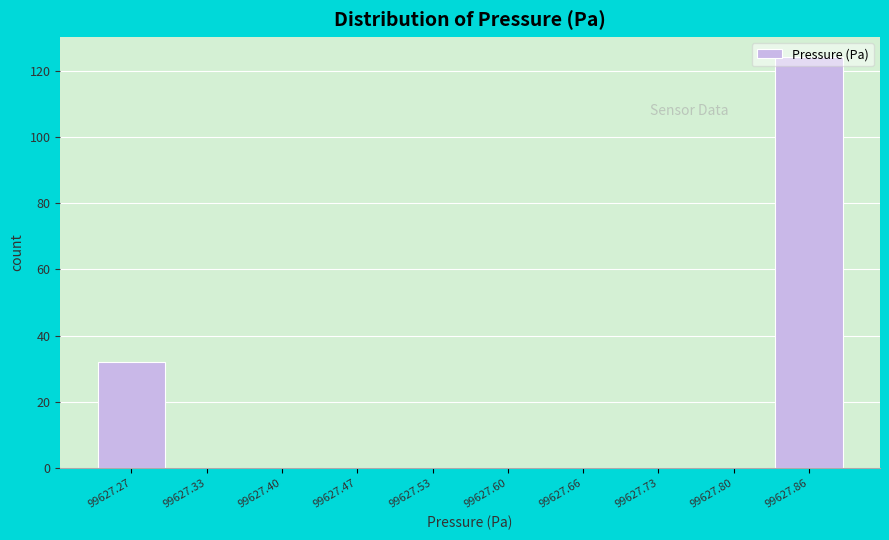

Reading left to right, list every bar in this chart as the range it spans on the x-axis followed by its height. Neither the bar edges nor the heights are printed on the chart, so give them approximately, as read against the axes.

99627.23 to 99627.30: 32
99627.30 to 99627.37: 0
99627.37 to 99627.43: 0
99627.43 to 99627.50: 0
99627.50 to 99627.57: 0
99627.57 to 99627.63: 0
99627.63 to 99627.70: 0
99627.70 to 99627.76: 0
99627.76 to 99627.83: 0
99627.83 to 99627.90: 124